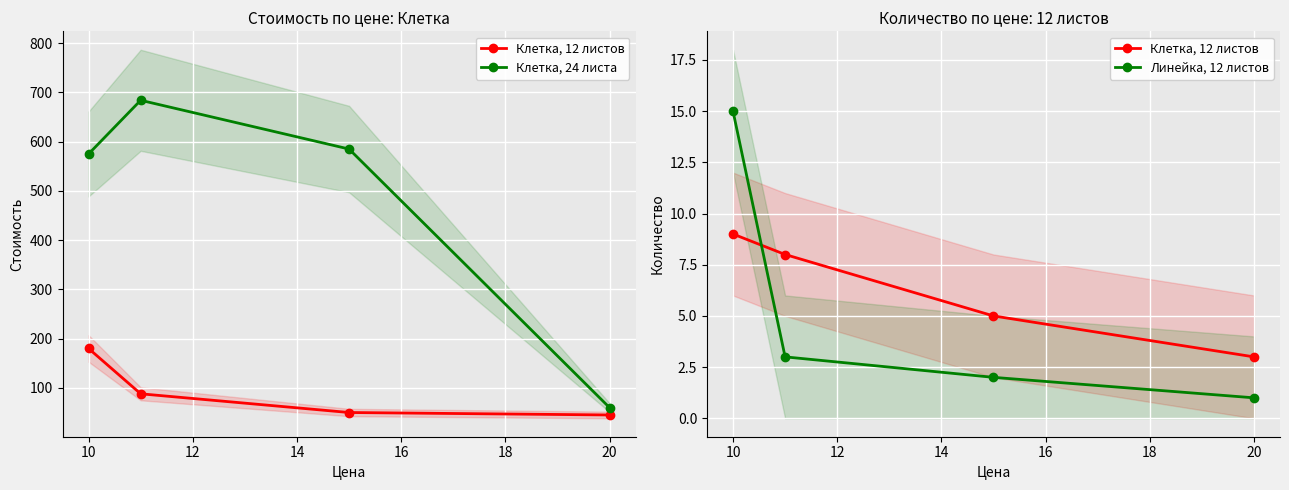

Is the value of Клетка, 24 листа at 10 greater than the value of Клетка, 12 листов at 10?

Yes